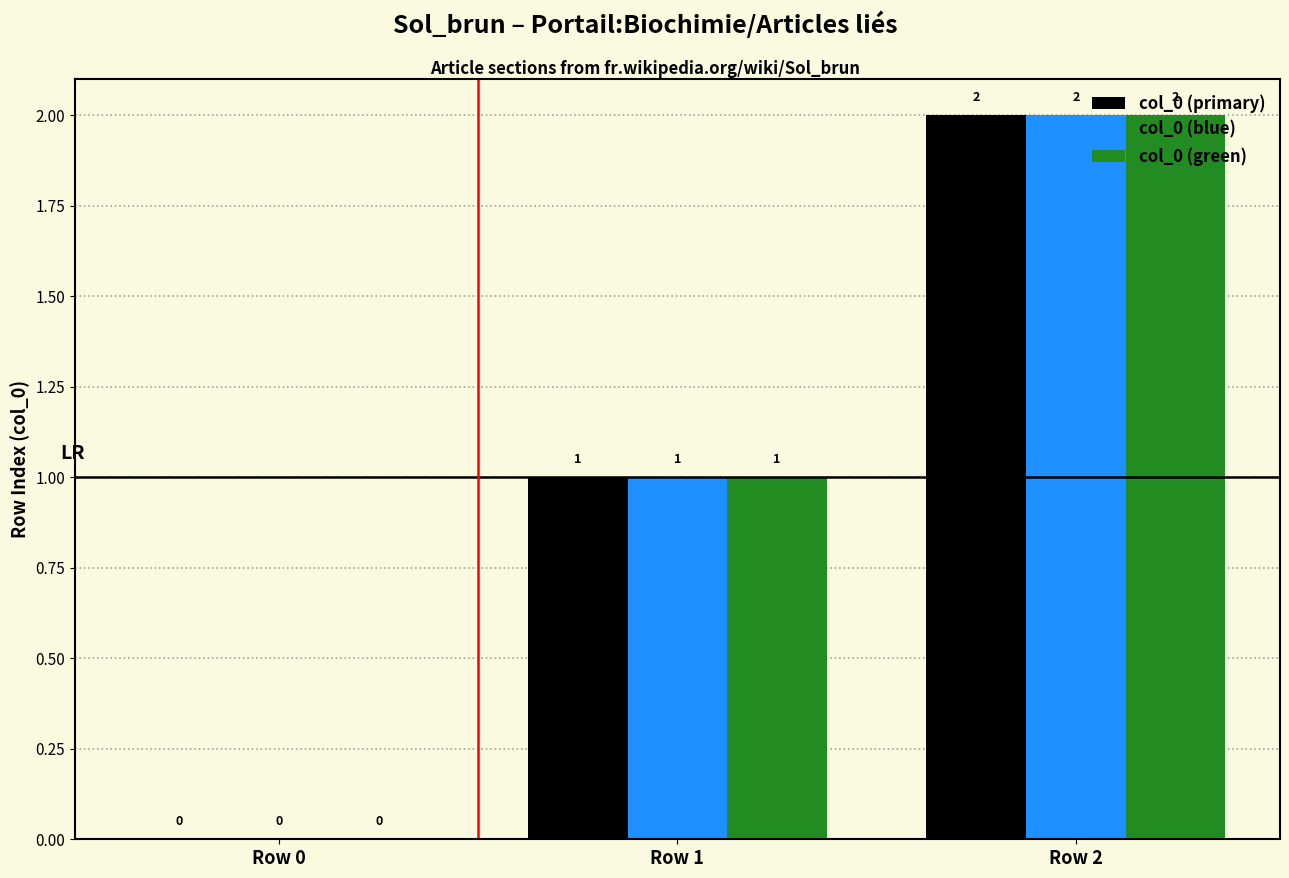

What is the difference between the col_0 (green) values at Row 0 and Row 1?

1